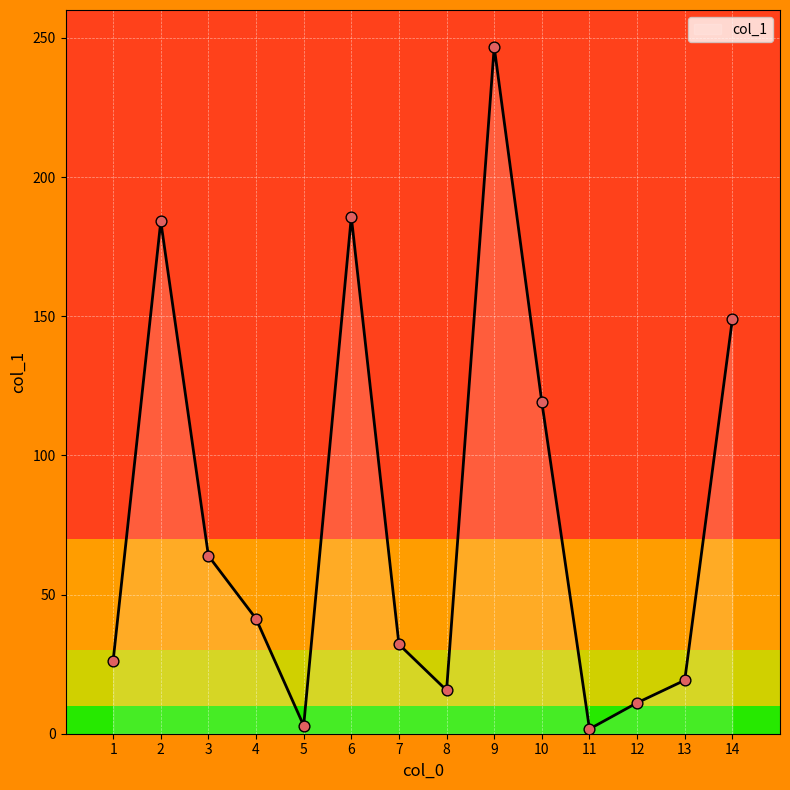

What is the ratio of the value at 13 to the value at 8?

1.2